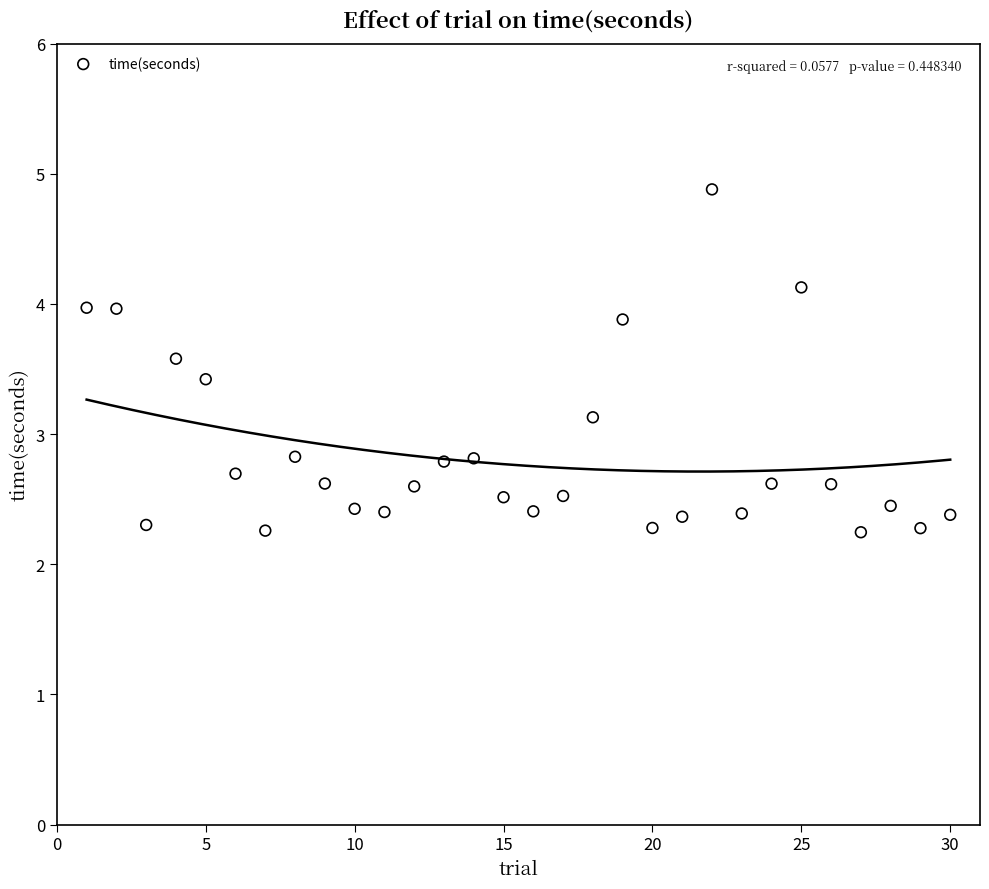

What is the range of X values (max minus min)?

29.0